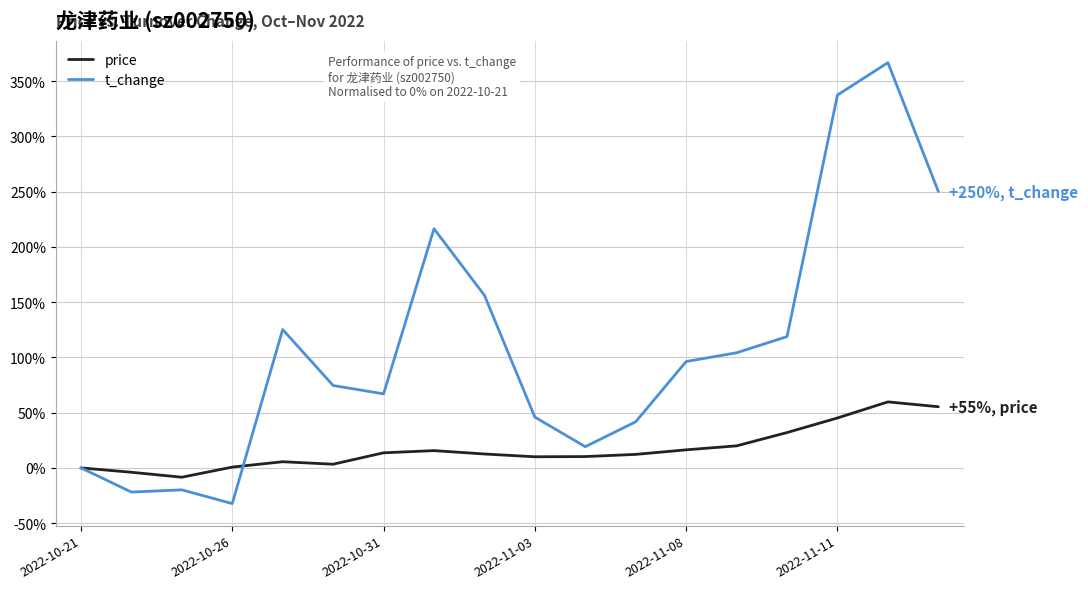

Which series has the largest range (max minus min)?

t_change